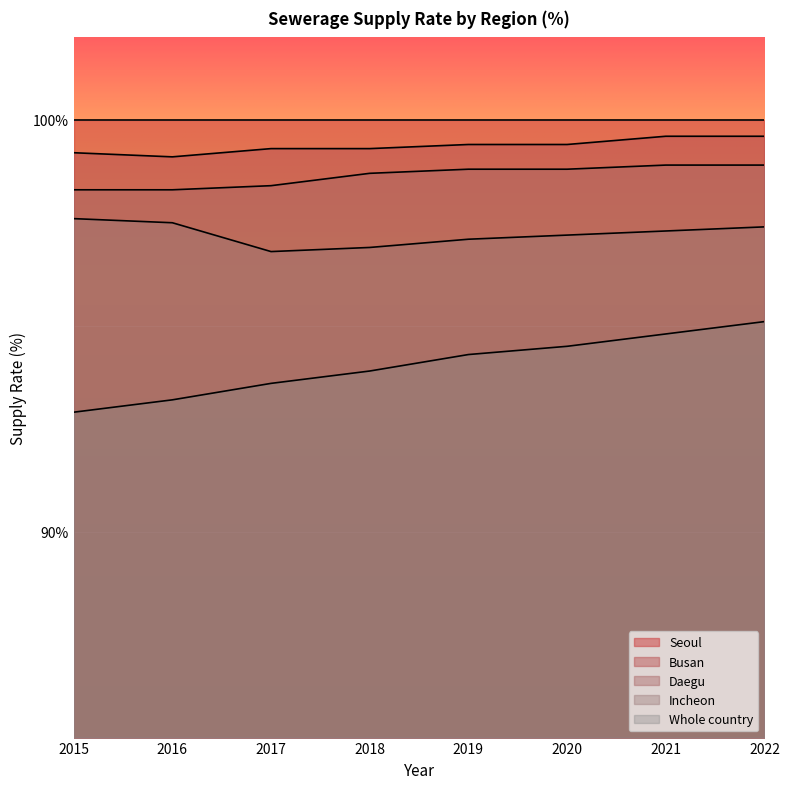

Rank the series at 2015 from lowest to highest value.

Whole country, Incheon, Daegu, Busan, Seoul